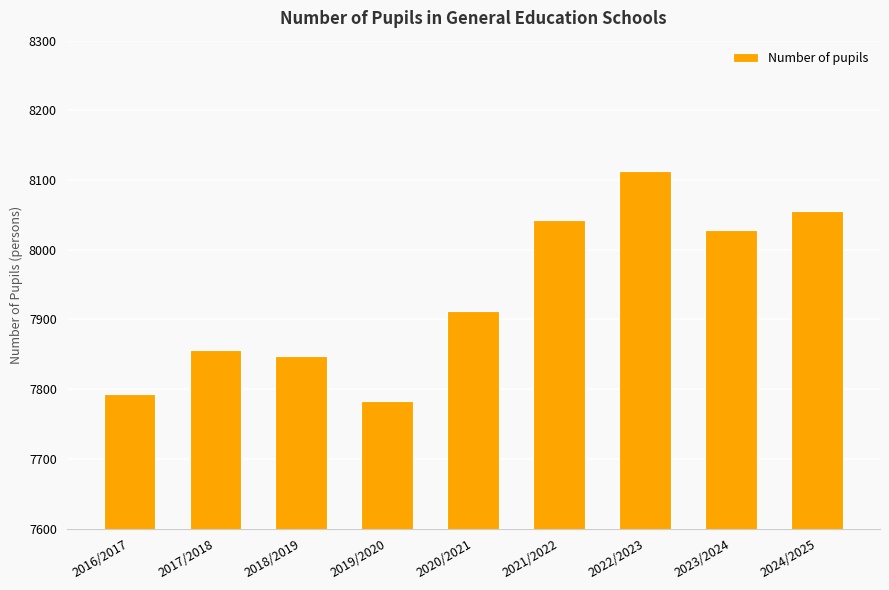

What is the value of the 3rd bar from the left?

7847